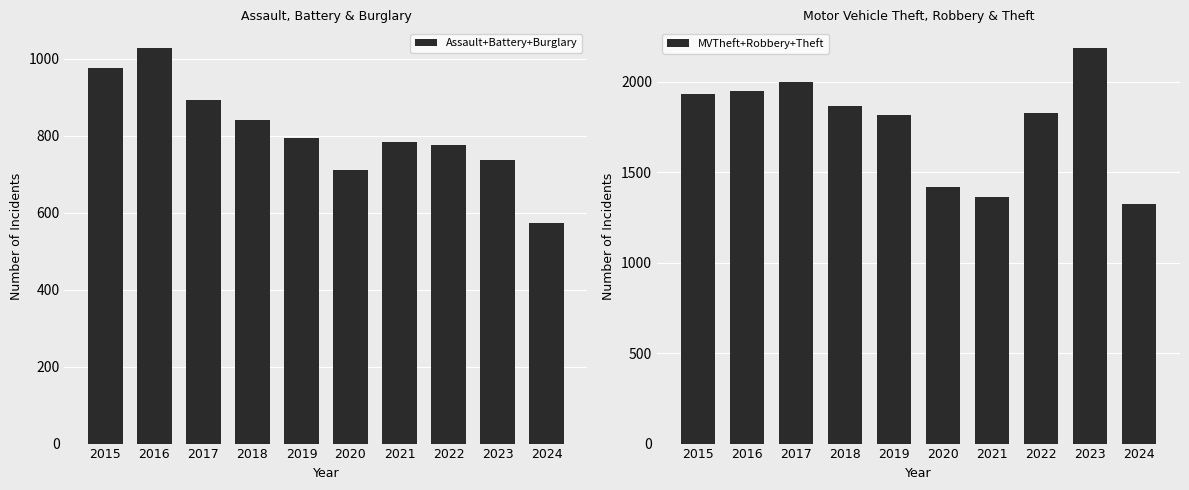

Are the bars grouped side by side (vs. stacked)?

Yes